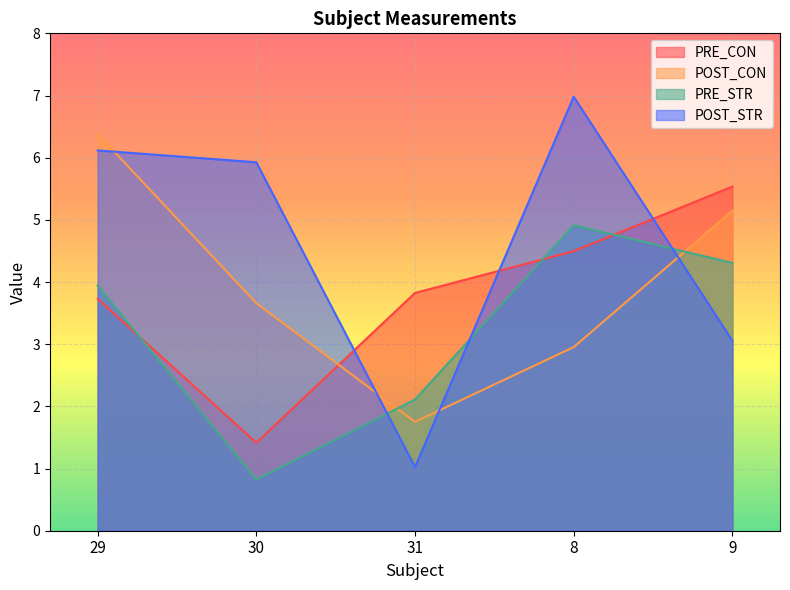

Is the value of PRE_STR at 30 greater than the value of POST_STR at 31?

No